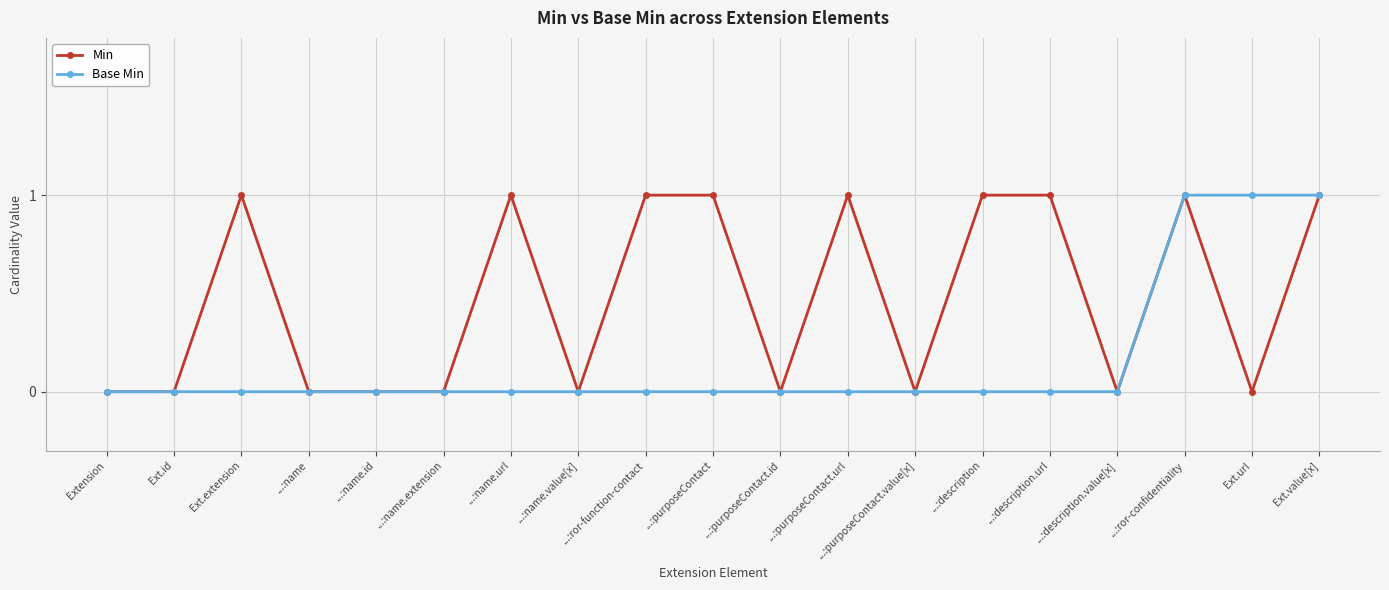

List the series in order of their overall mean, lowest first.

Base Min, Min